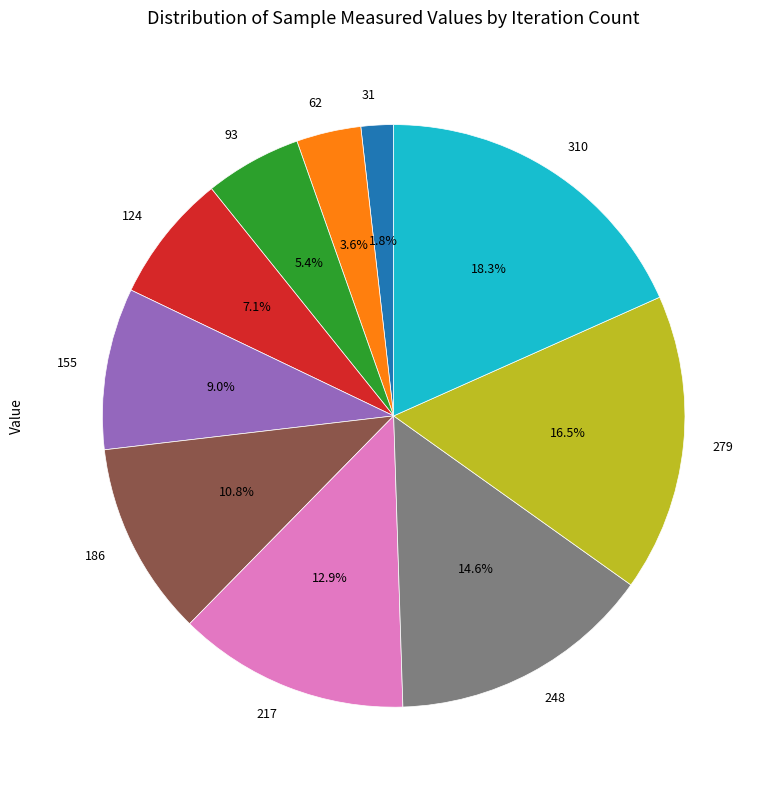

To the nearest percent, what percentage of the pie is 155?

9%